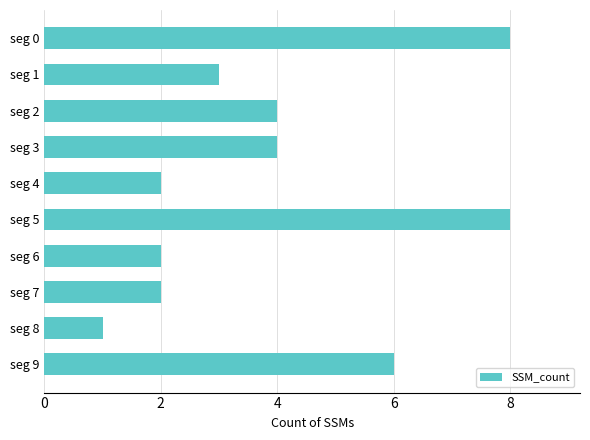

What is the difference between the maximum and minimum values?

7